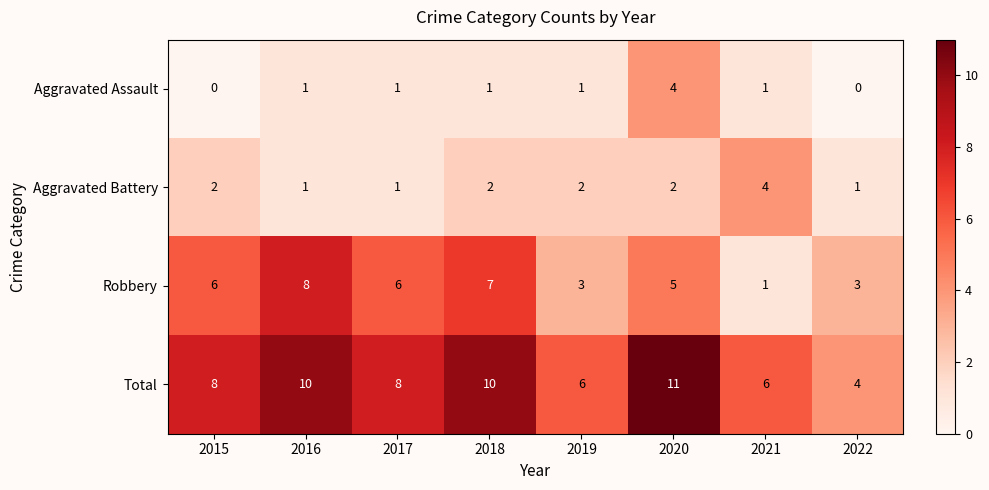

At how many categories does at least one series exceed 3?

8